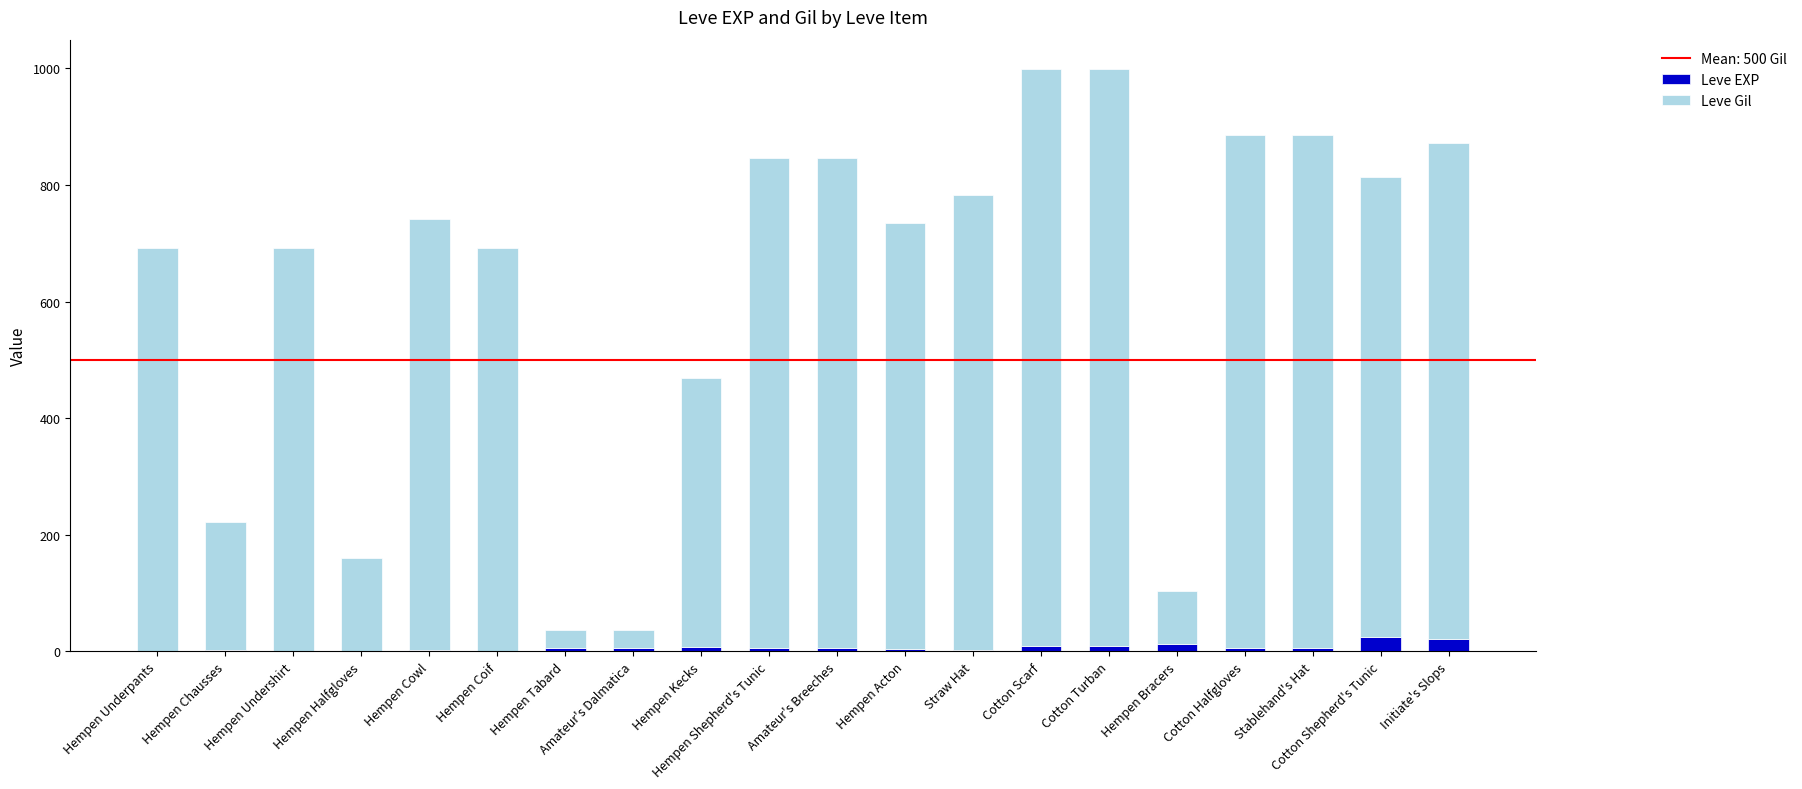

What is the maximum value for Leve EXP?

24